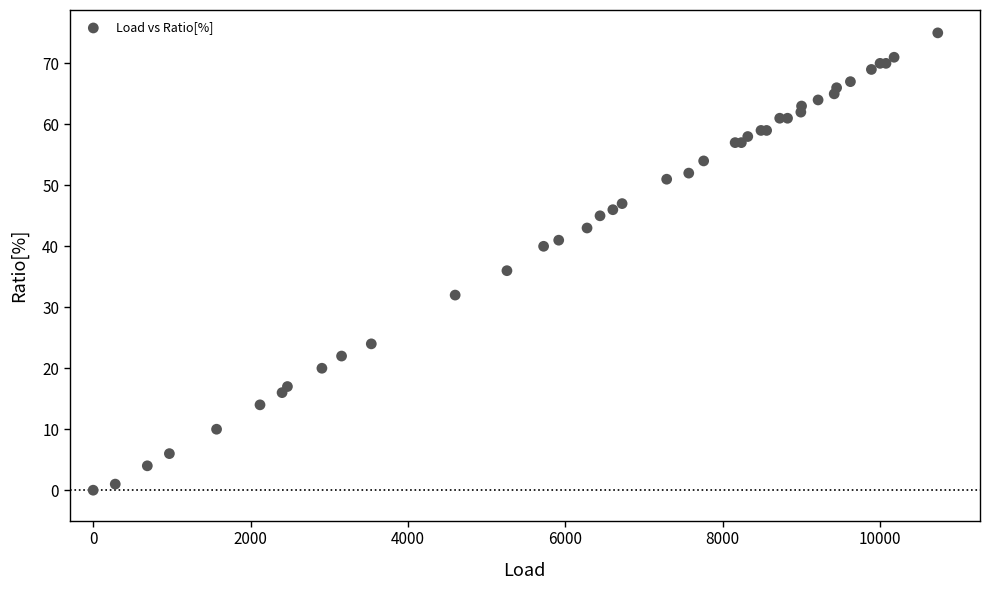

What Y value in the scatter plot is closest to 37?

36